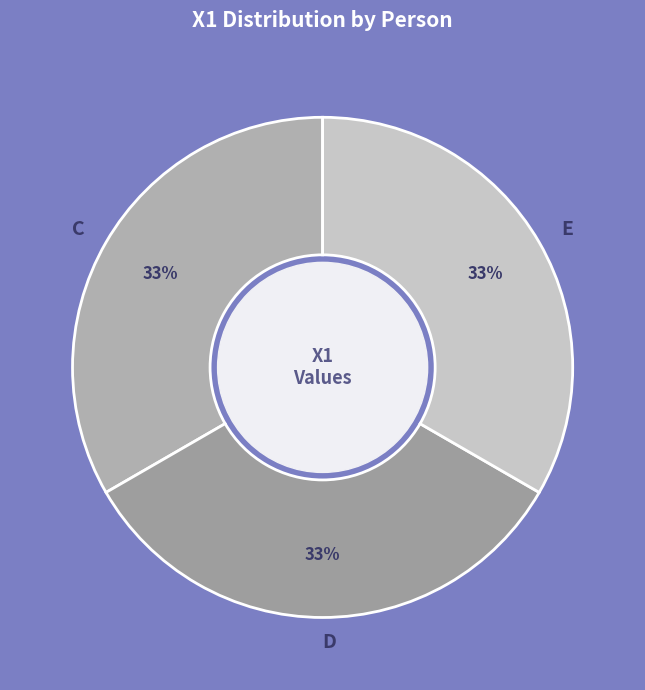

The C slice represents 20% of the pie. True or false?

False